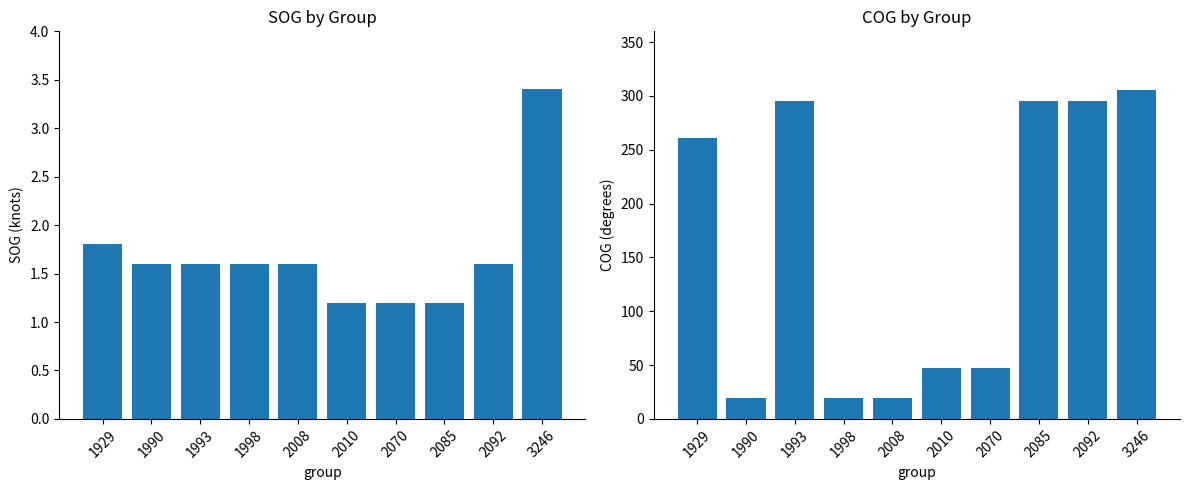

The SOG series shows 1.2 at 2010. True or false?

True